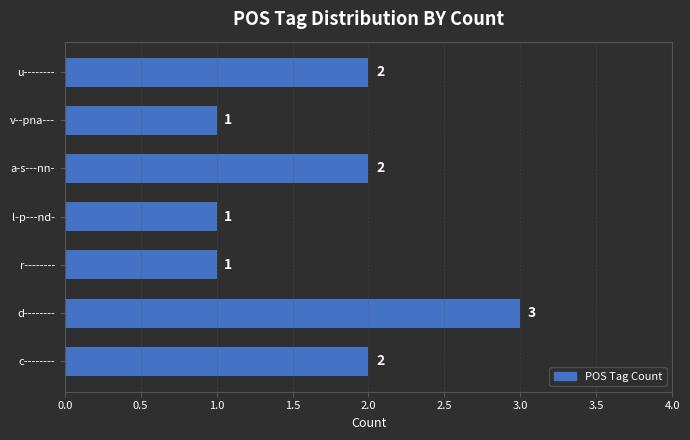

True or false: the data shows 1 at v--pna---.

True